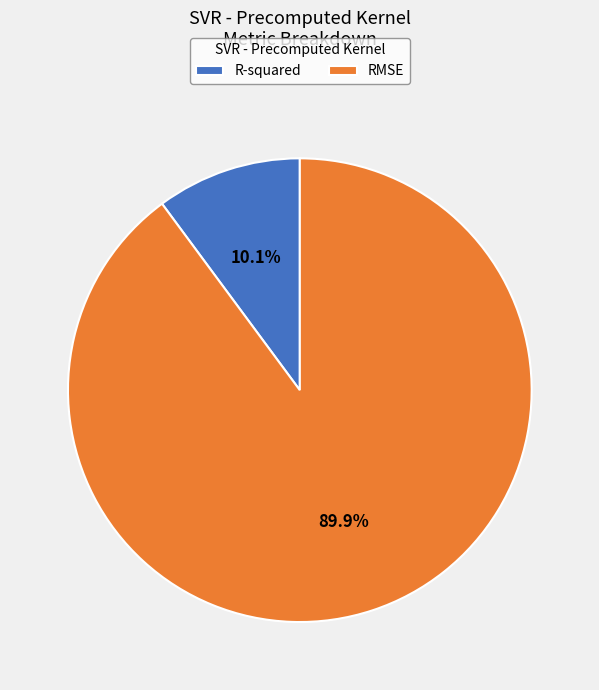

To the nearest percent, what portion does R-squared represent?

10%